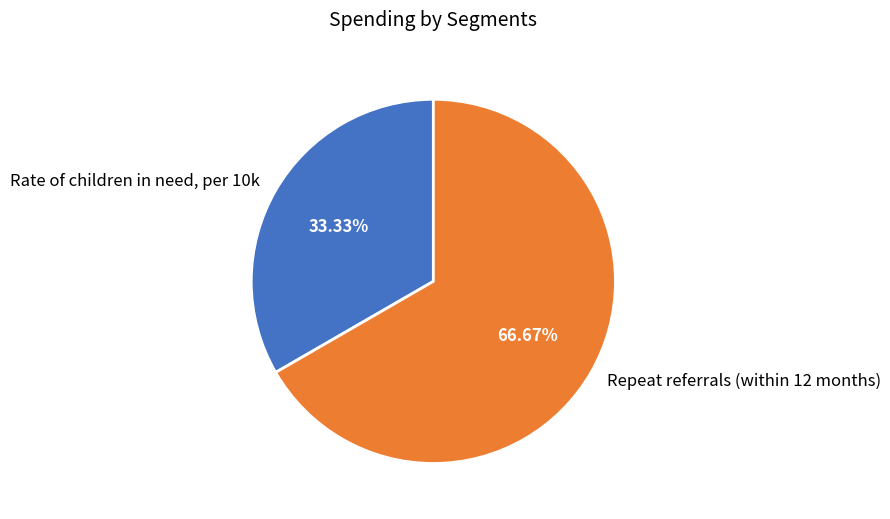

Does any single category account for the majority?

Yes